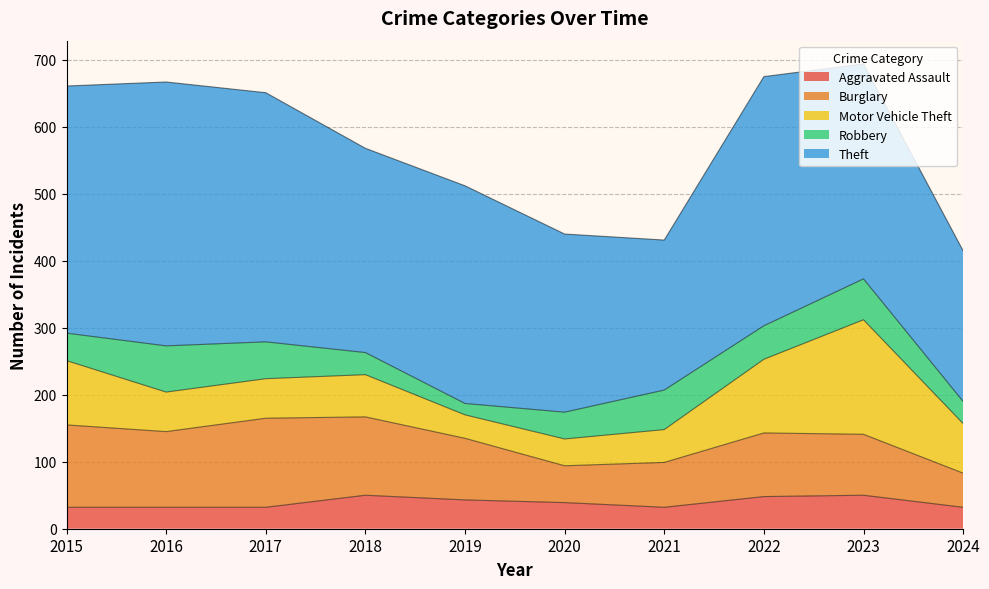

Does the chart display data point markers on the line(s)?

No